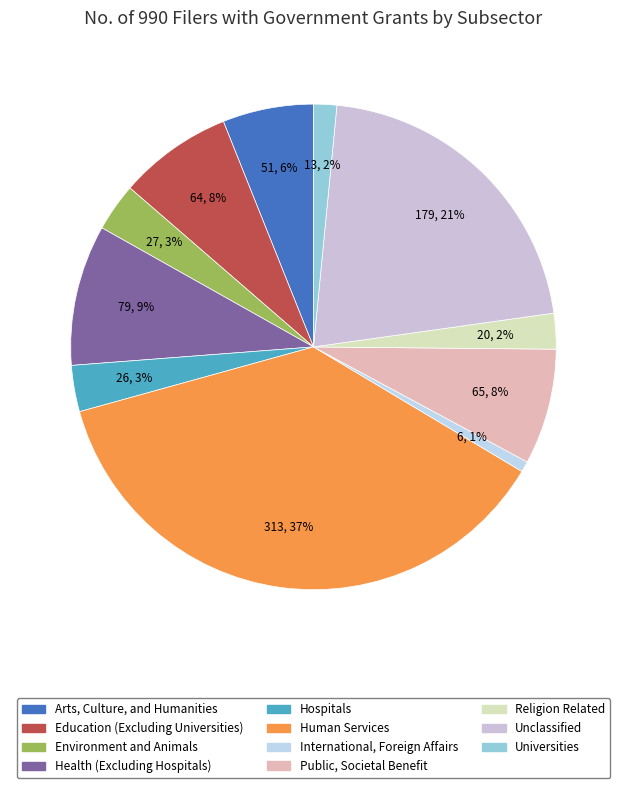

What percentage is the Religion Related slice, to the nearest percent?

2%